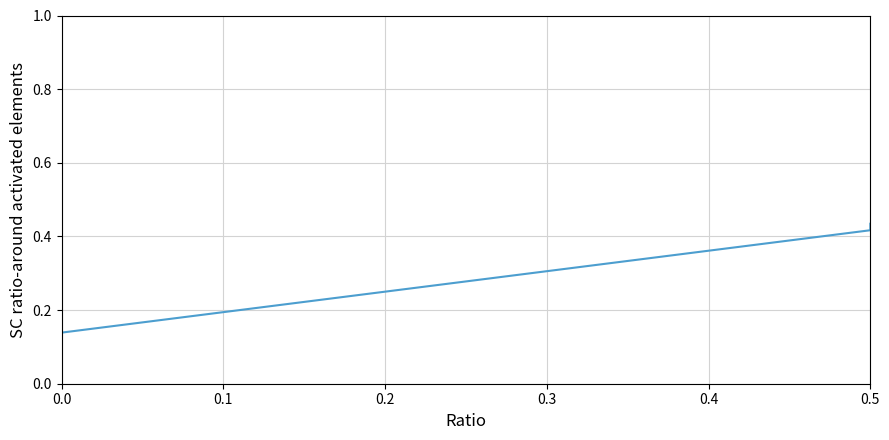

How many series are shown in this chart?

1